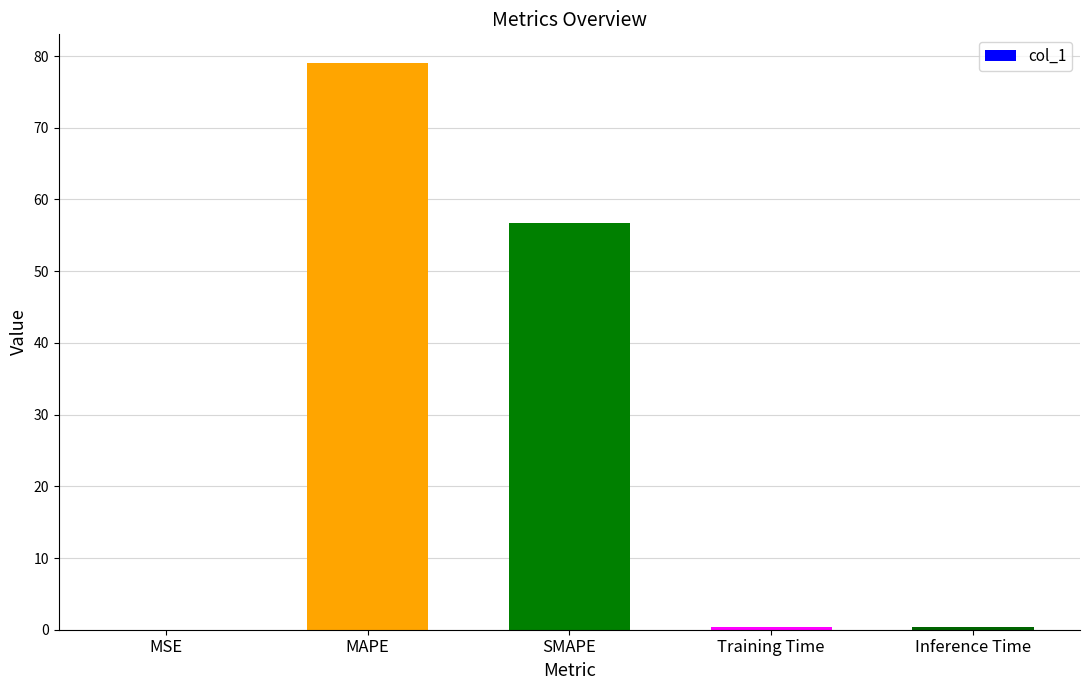

What is the change in value from MSE to SMAPE?

+56.7